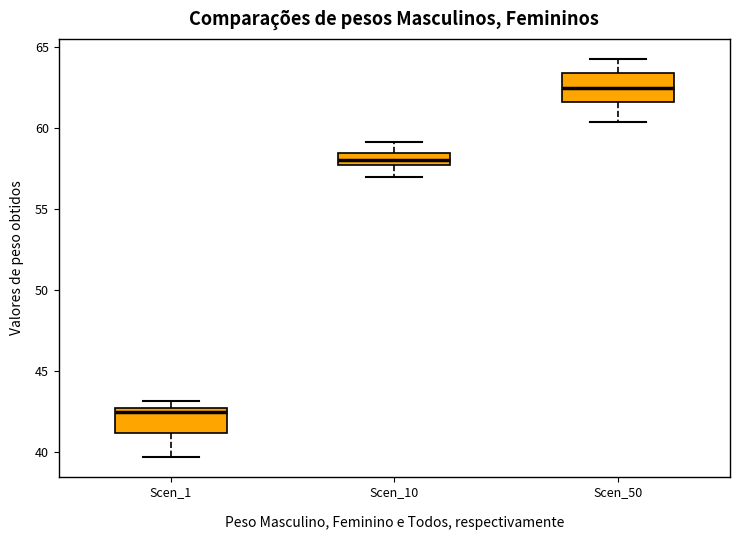

Reading left to right, read every box against the y-axis: the position of its median line, the range the box covers, and the ends of its whiskers. The values are not printed on the chart, so give them approximately, as read against the axis.

Scen_1: median 42.5, box 41.0 to 43.0, whiskers 39.5 to 43.0 (just above the box's upper edge)
Scen_10: median 58.0, box 57.5 to 58.5, whiskers 57.0 to 59.0
Scen_50: median 62.5, box 61.5 to 63.5, whiskers 60.5 to 64.5